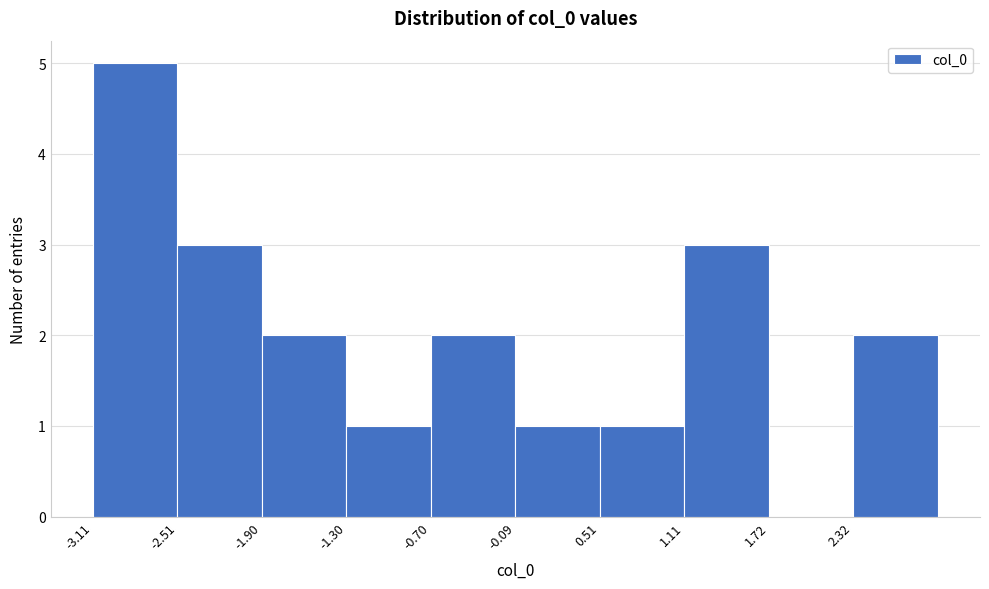

Which range on the x-axis has the tallest bar?

-3.1 to -2.5